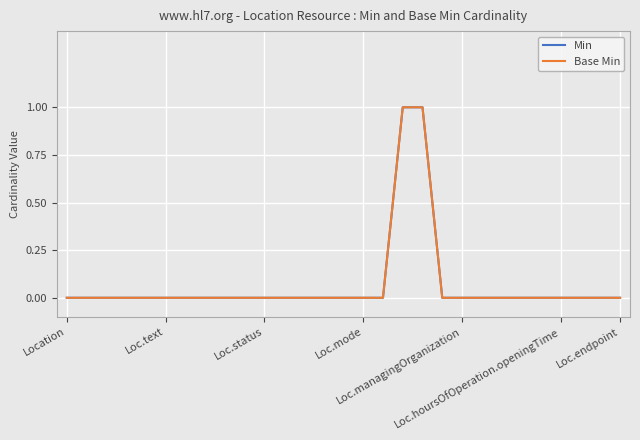

Does the chart have visible grid lines?

Yes